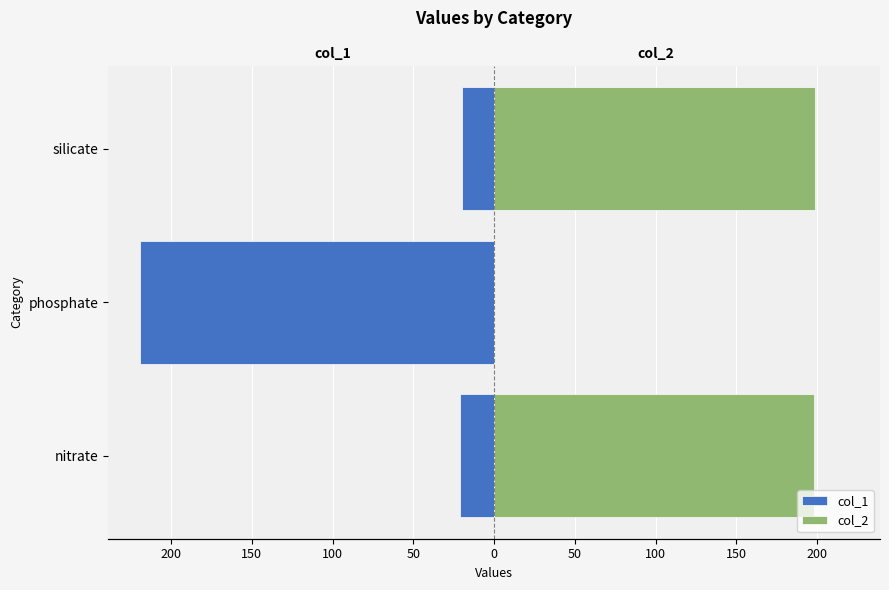

Between phosphate and nitrate, which is larger?

nitrate